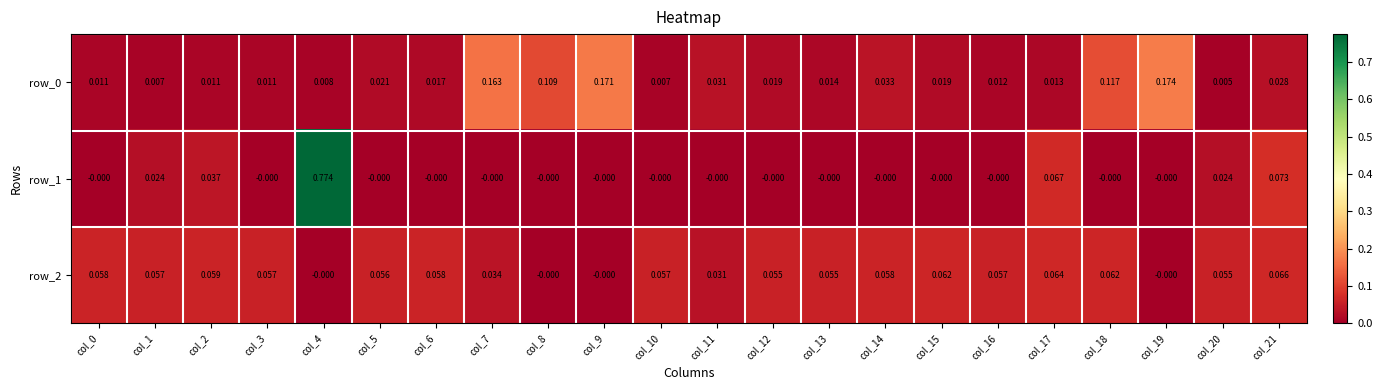

Is the value of row_0 at col_19 greater than the value of row_1 at col_3?

Yes